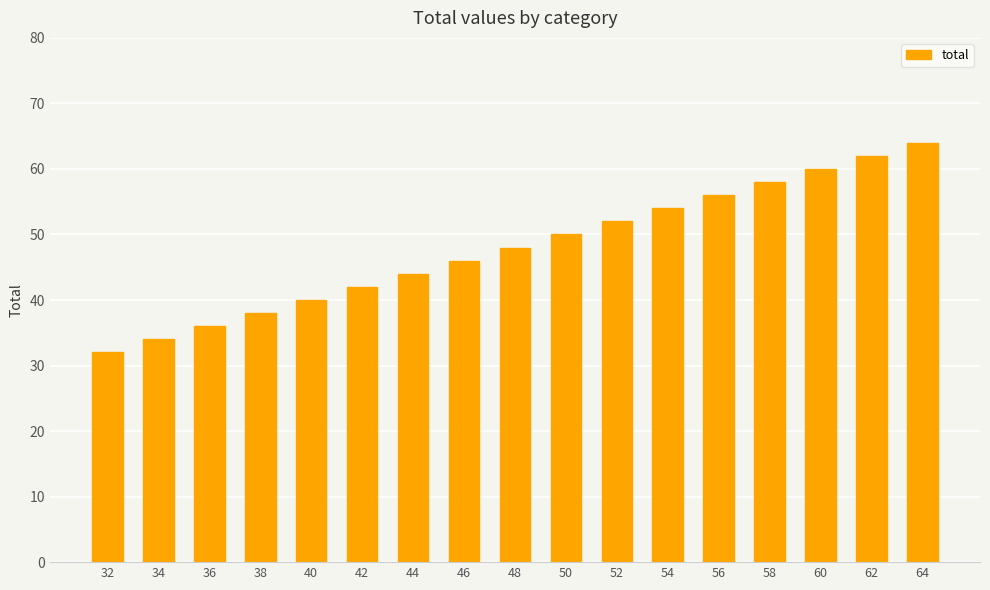

What is the sum of all values?

816